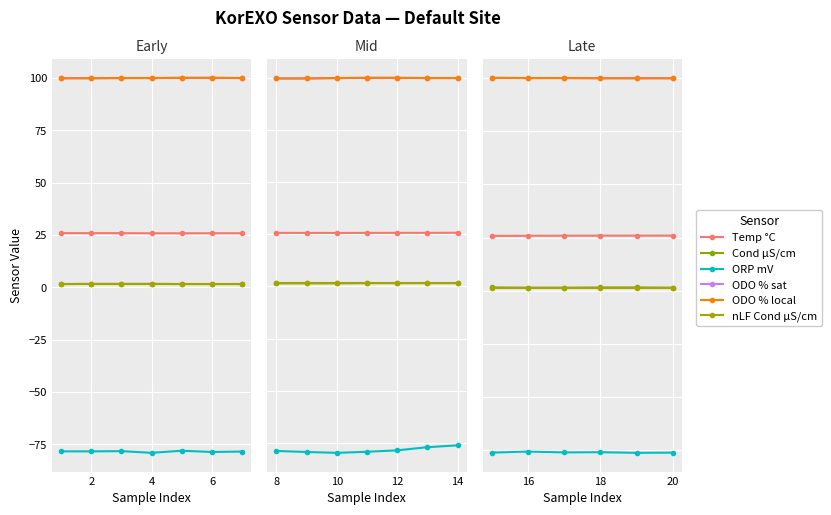

Is it true that Cond µS/cm equals 2.4 at 8?

False